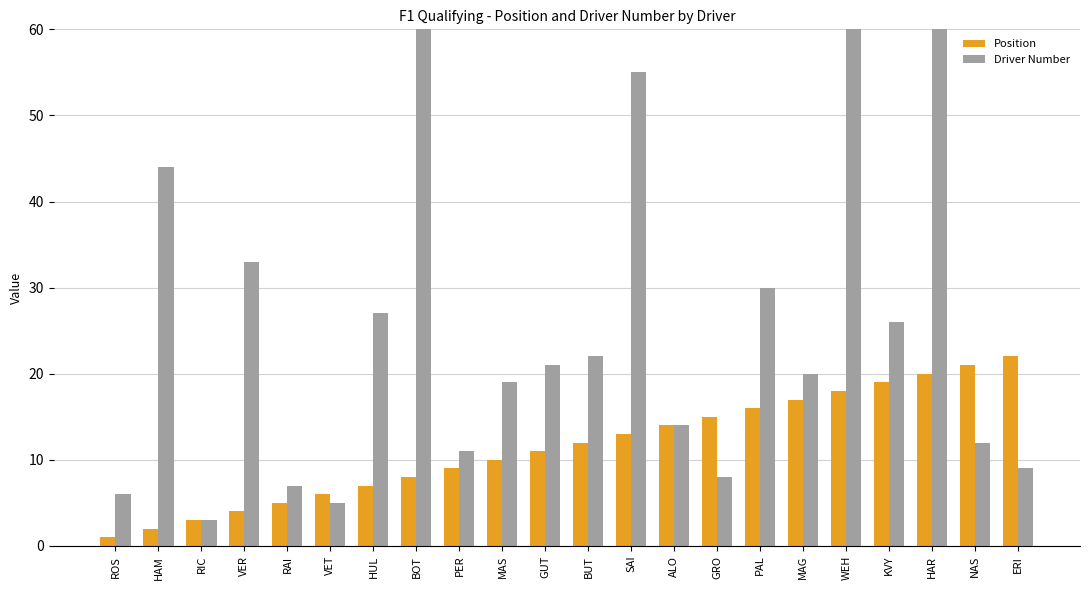

What is the difference between the maximum and second lowest values in the Driver Number series?

89